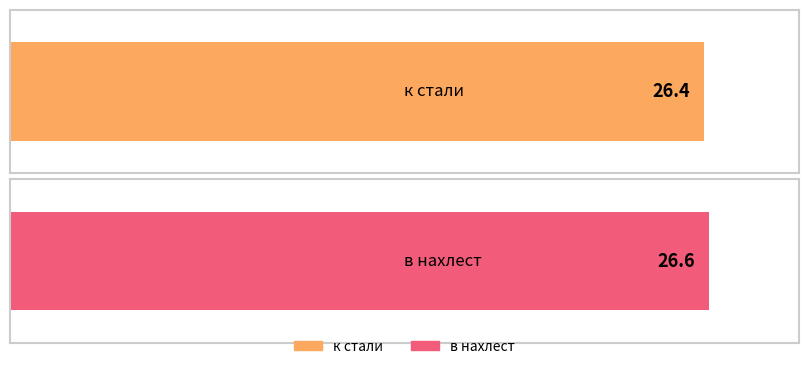

Which label corresponds to the smallest value in the chart?

к стали